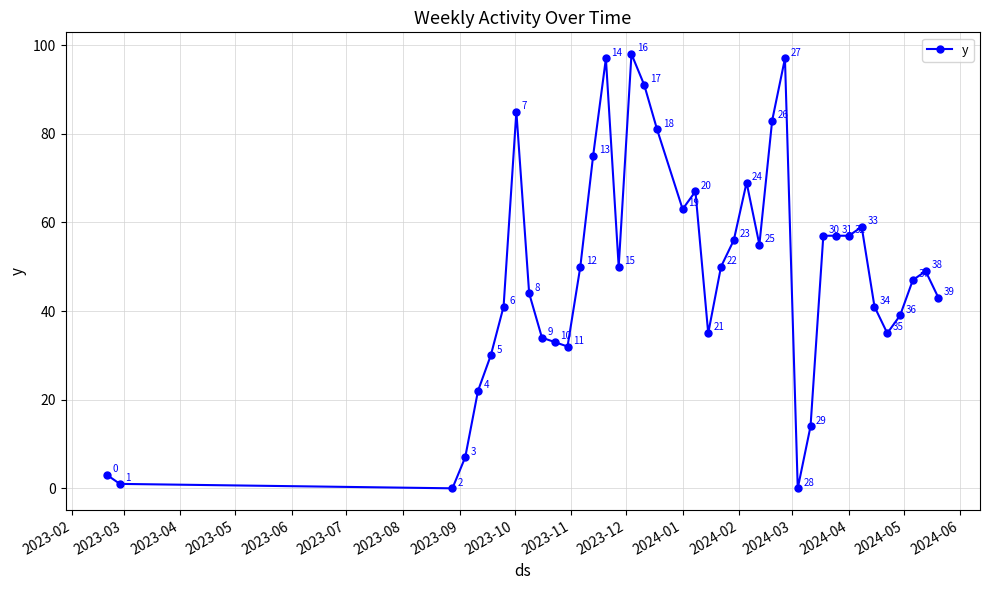

What is the difference between the second highest and minimum values?

97